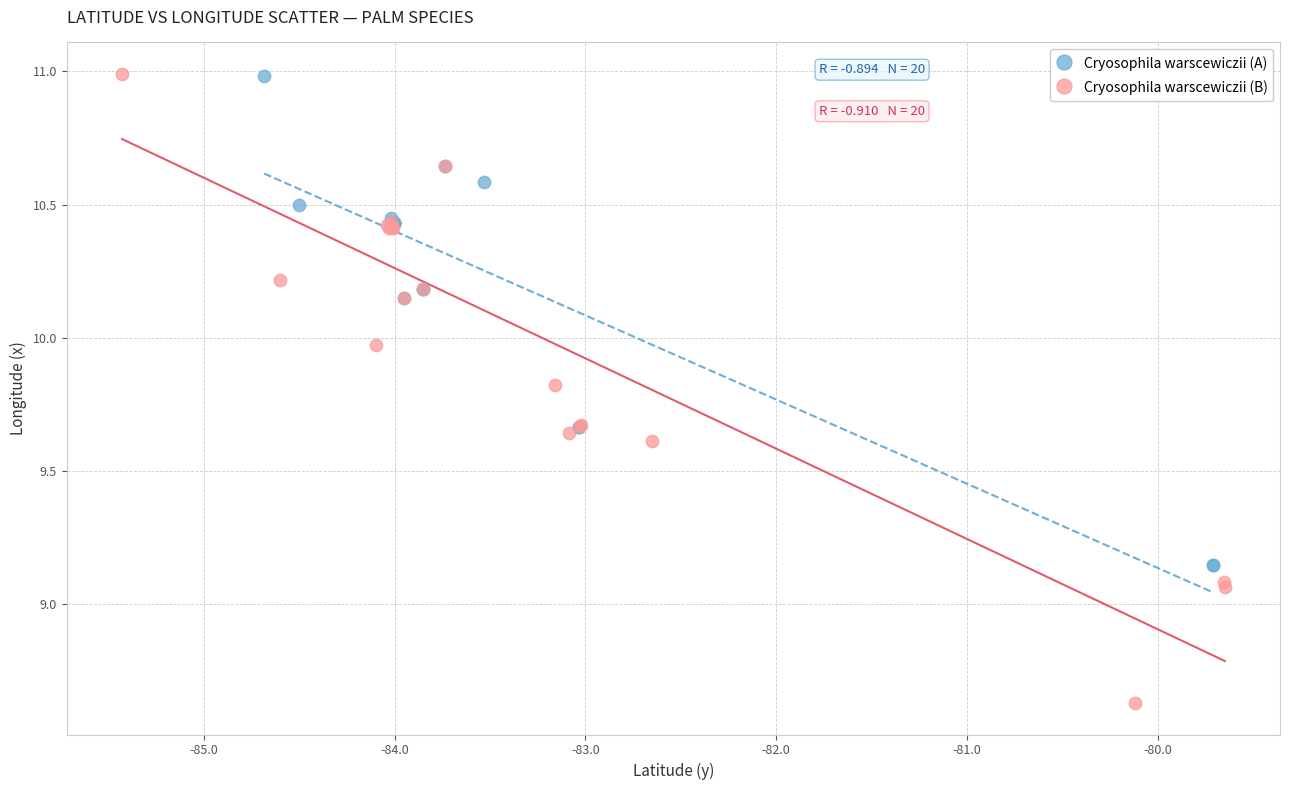

Which series has the widest spread of Y values?

Cryosophila warscewiczii (B)